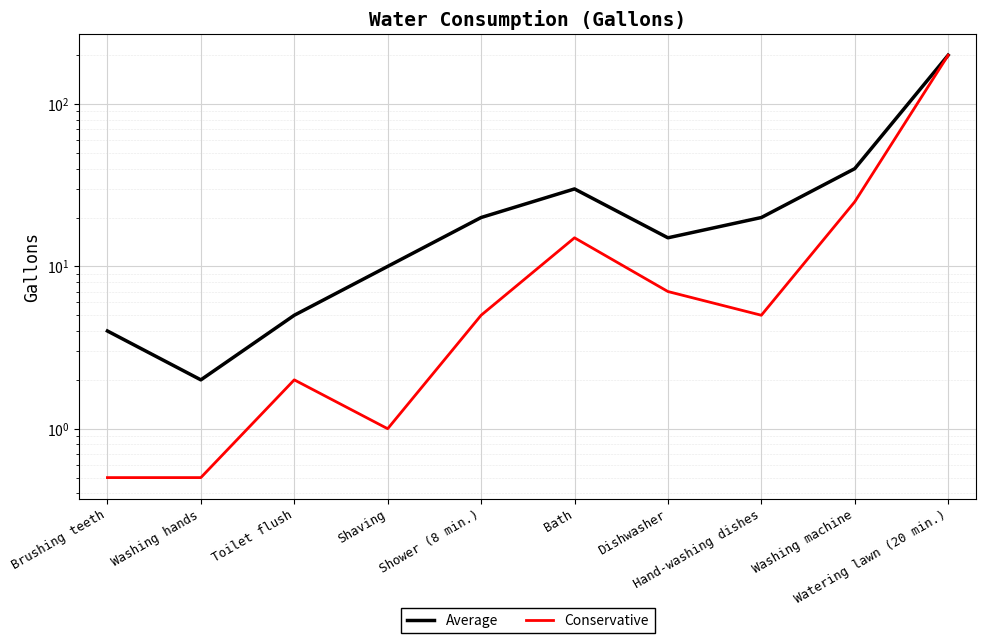

What is the minimum value shown in the chart?

0.5